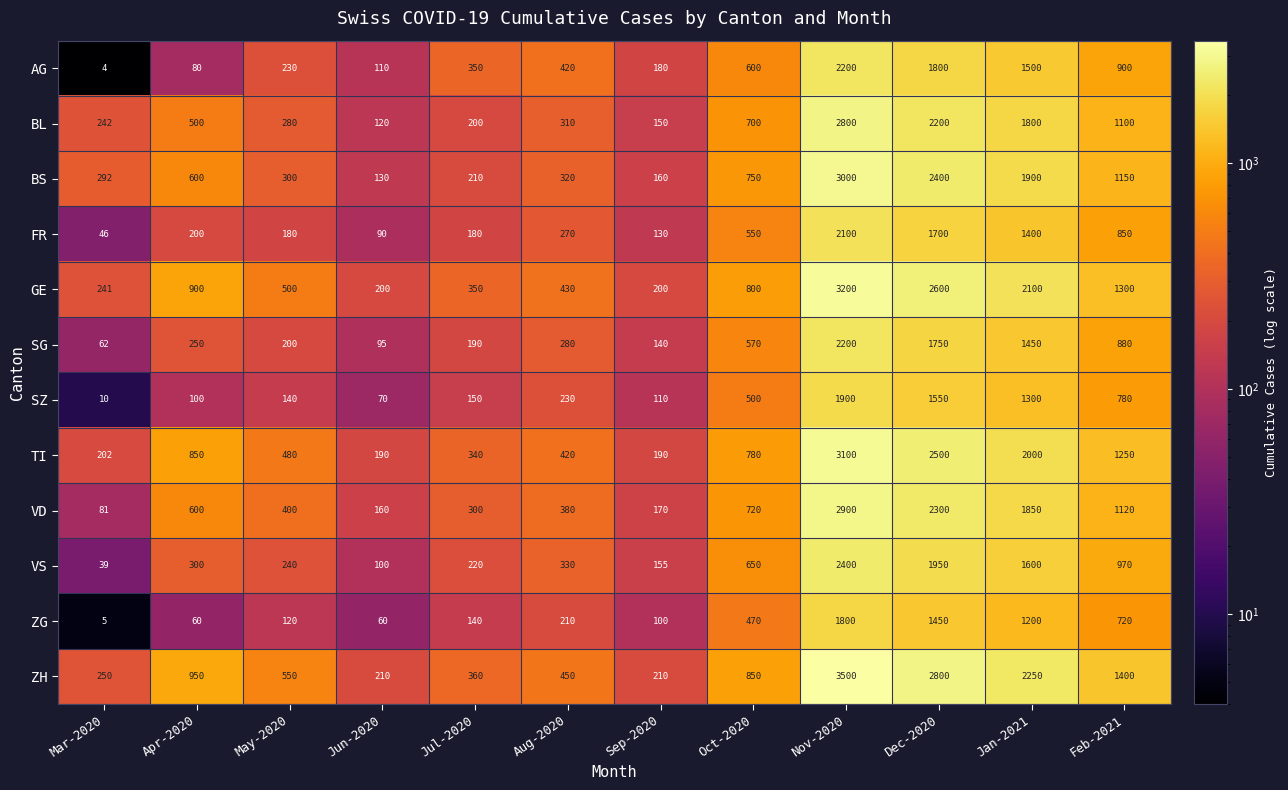

How many distinct data groups are displayed?

12